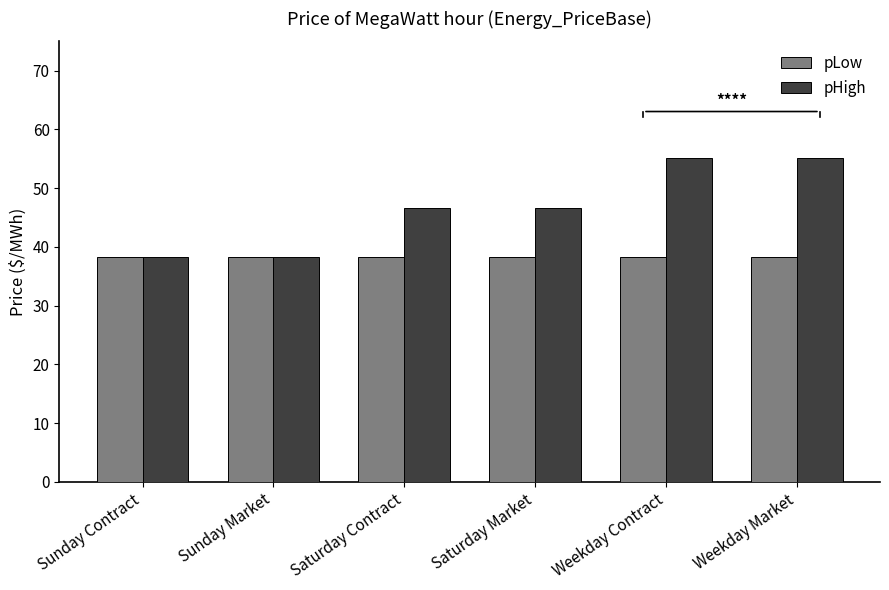

What is the total value across all series at Weekday Contract?

93.3